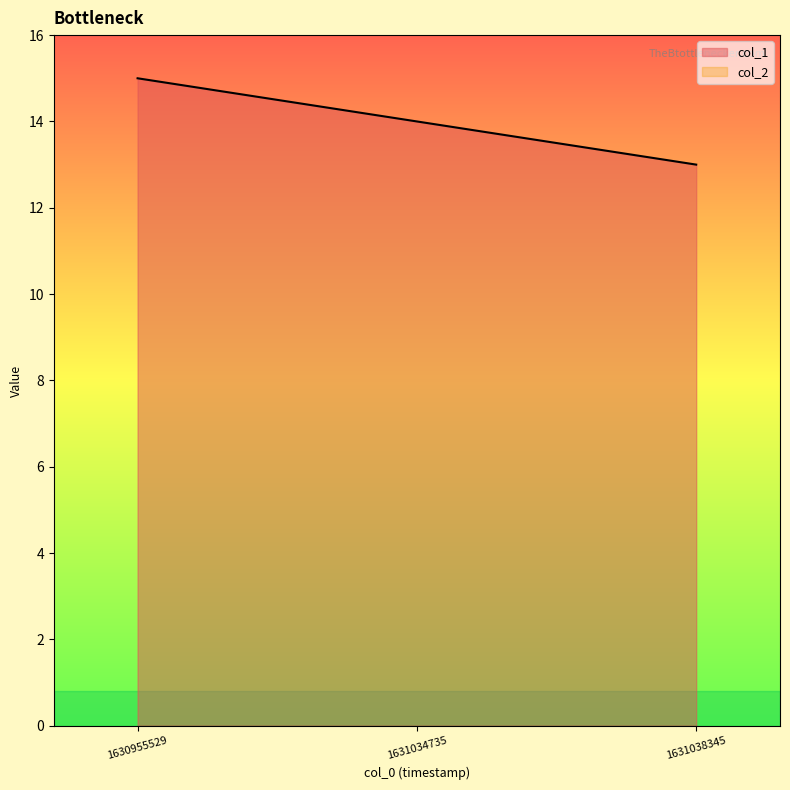

List the labels in order of value, smallest first.

1631038345, 1631034735, 1630955529